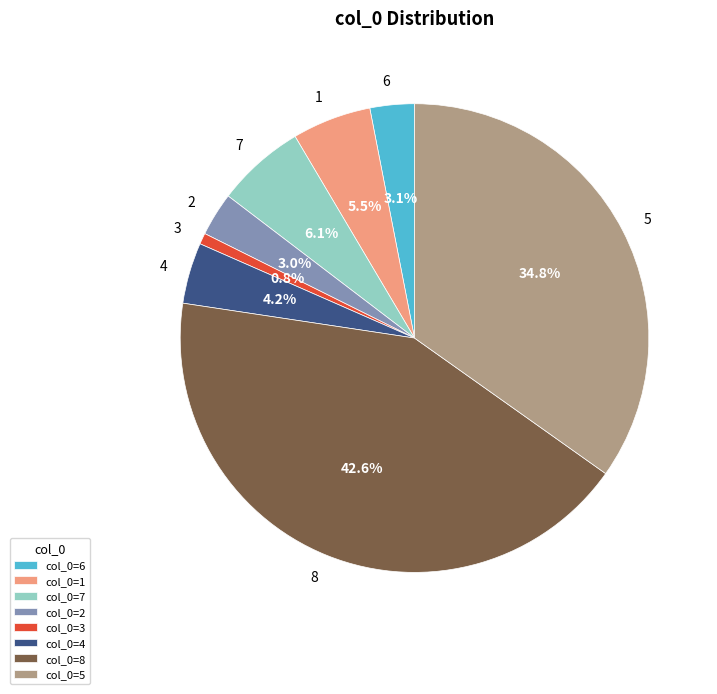

Count the number of slices in the pie.

8